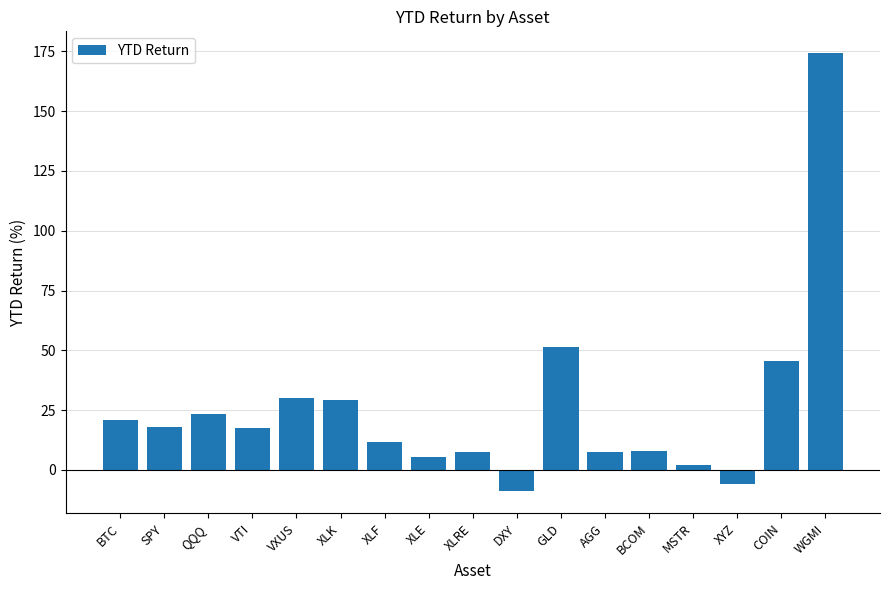

Which category has the lowest value across all series?

DXY